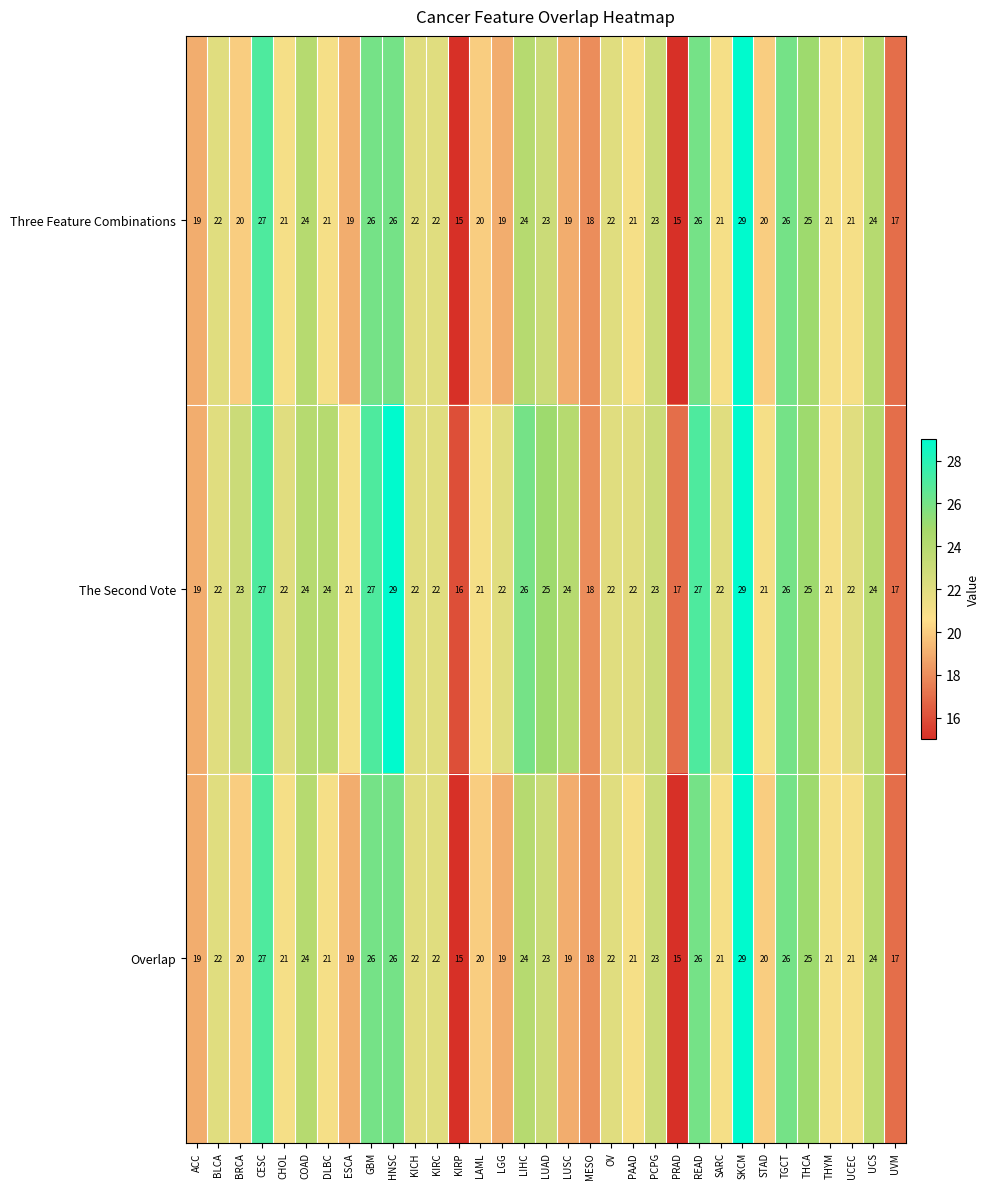

Which series has the largest total across all categories?

The Second Vote